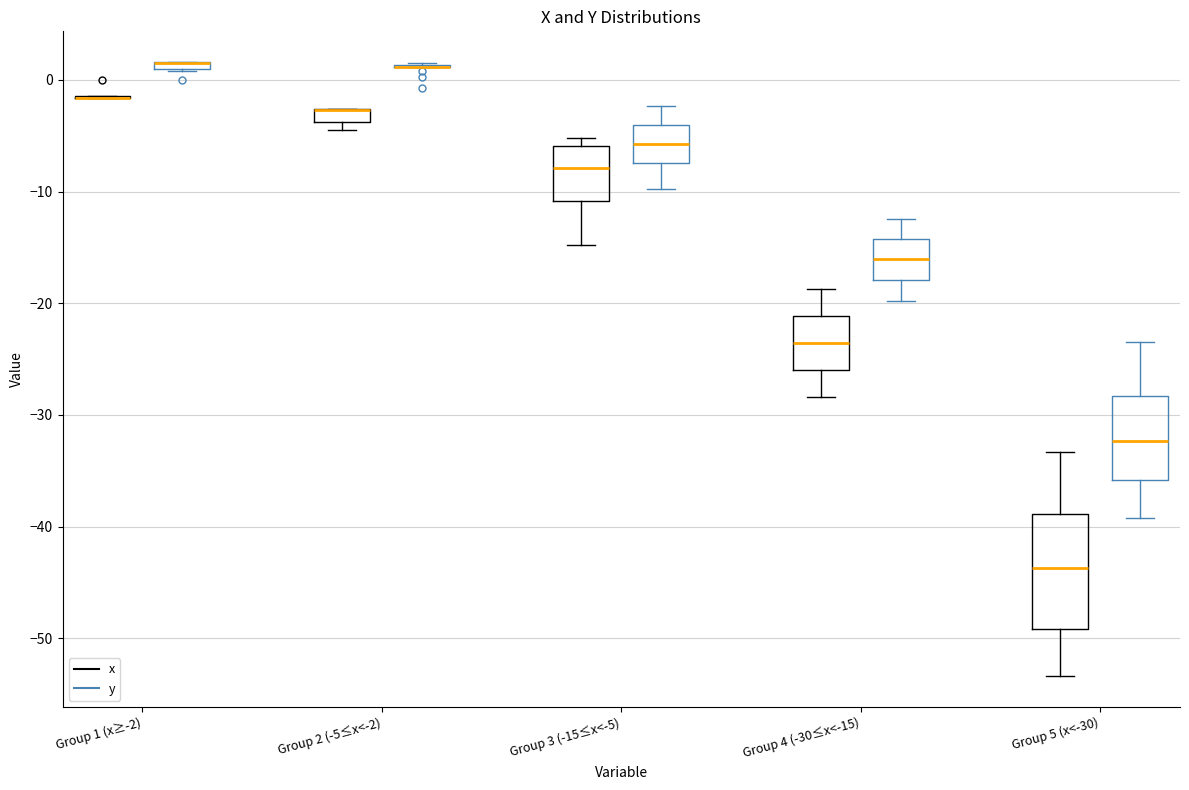

Comparing the boxes themselves (not the whiskers), which one is the tallest?

Group 5 (x<-30) (x)